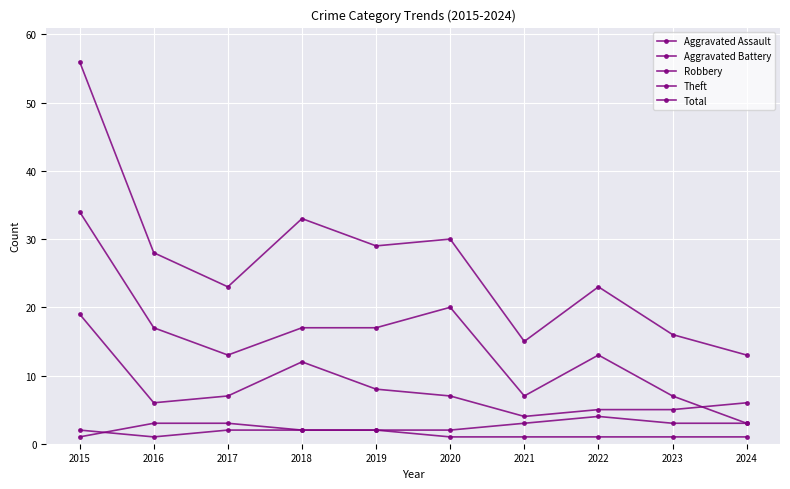

How many data points in Robbery are less than 7?

5